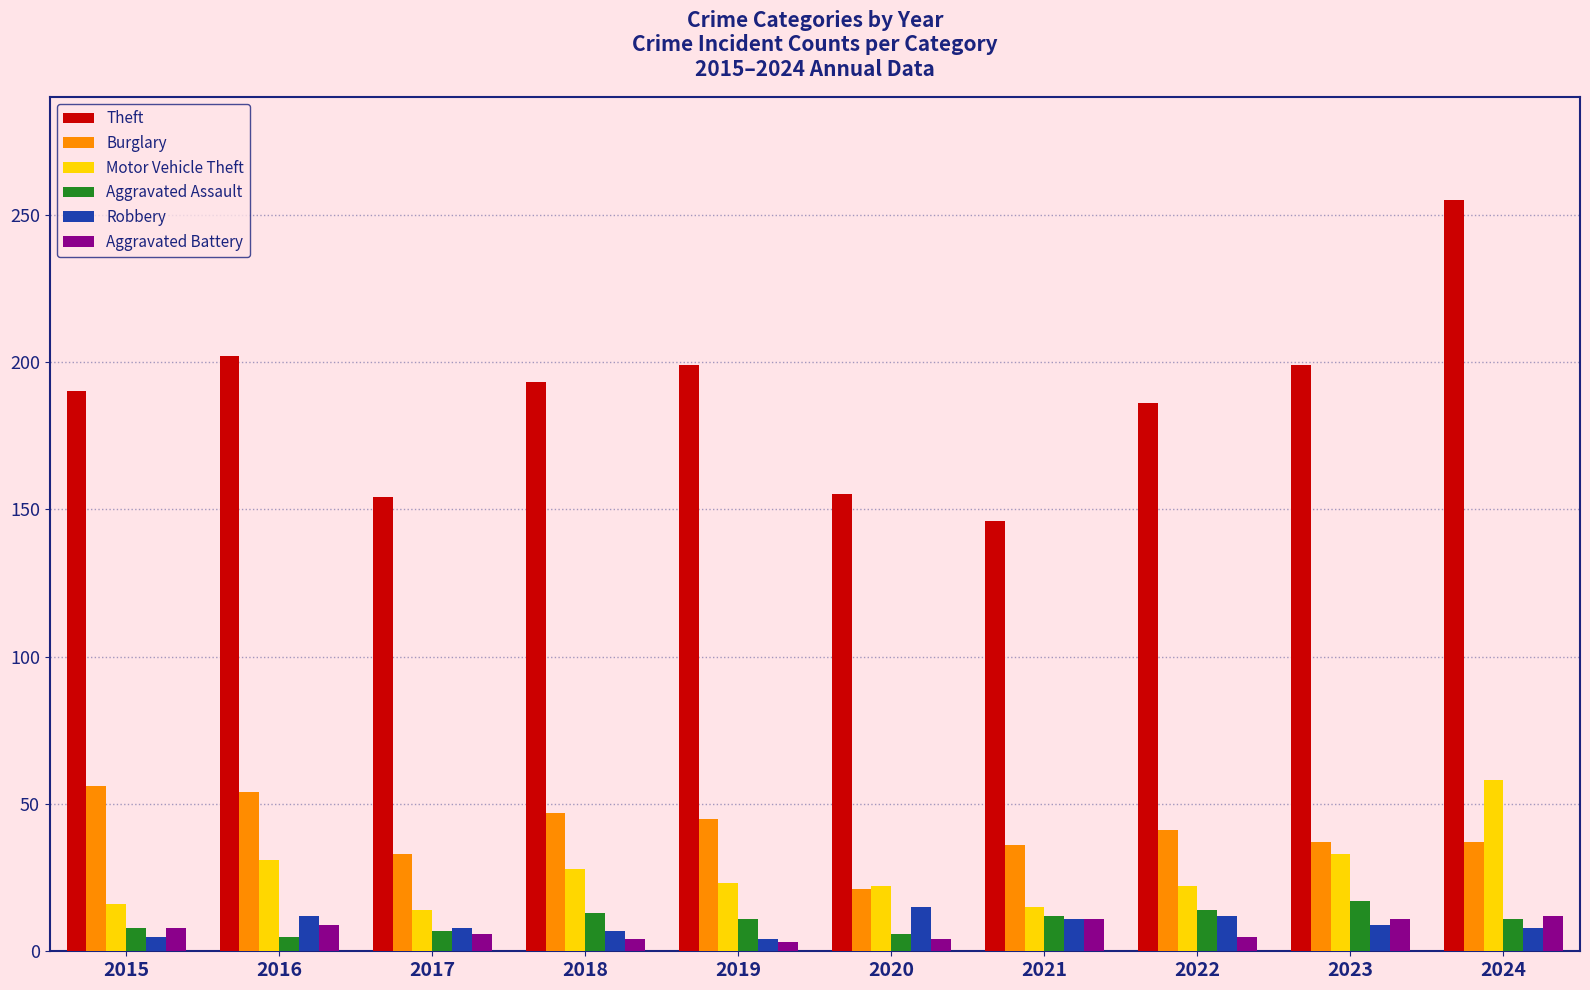

Which series has the widest spread of values?

Theft